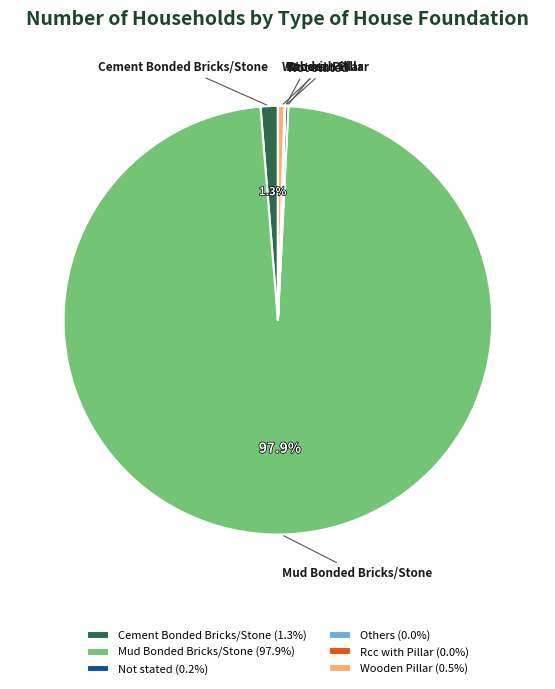

Does any single category account for the majority?

Yes